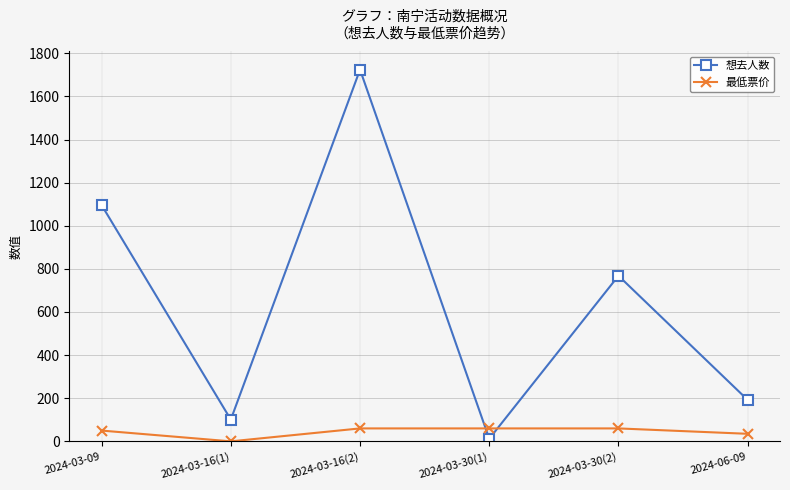

At how many categories does at least one series exceed 1010?

2